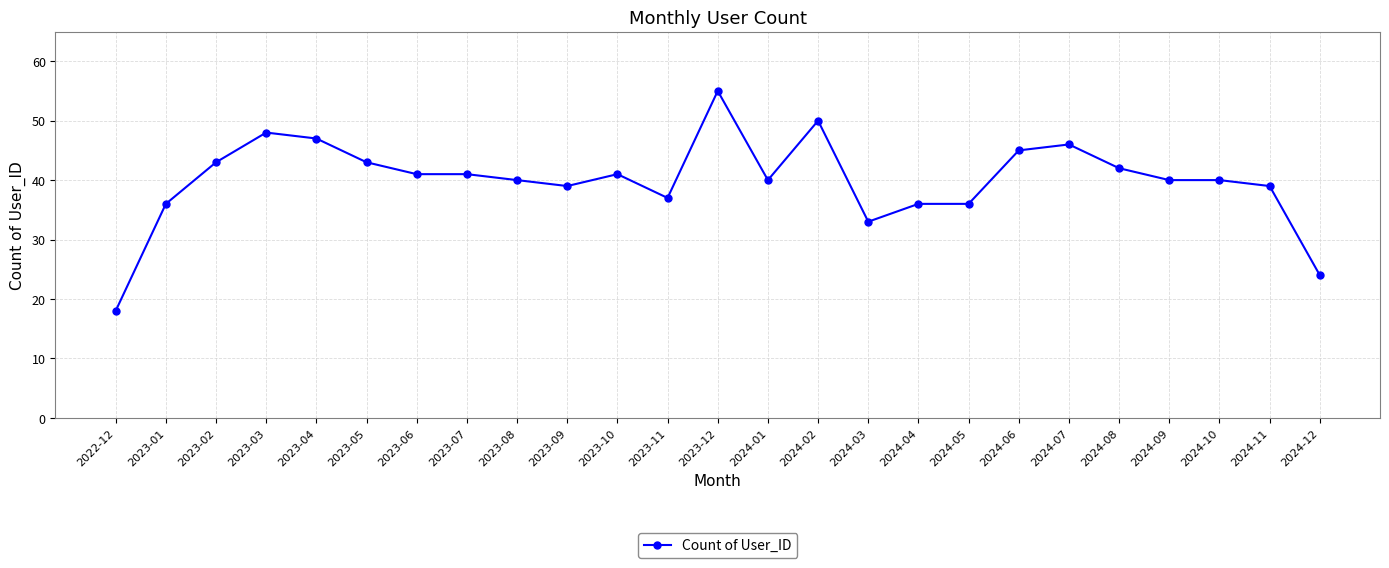

Which category has the lowest value across all series?

2022-12